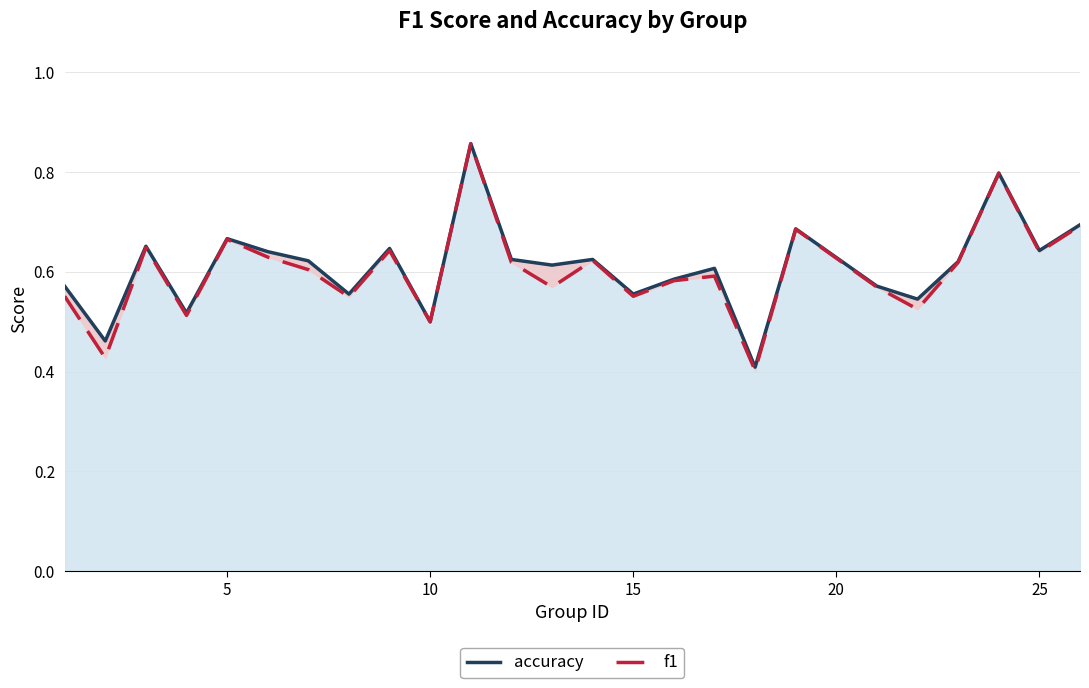

What is the highest value of the f1 series?

0.9